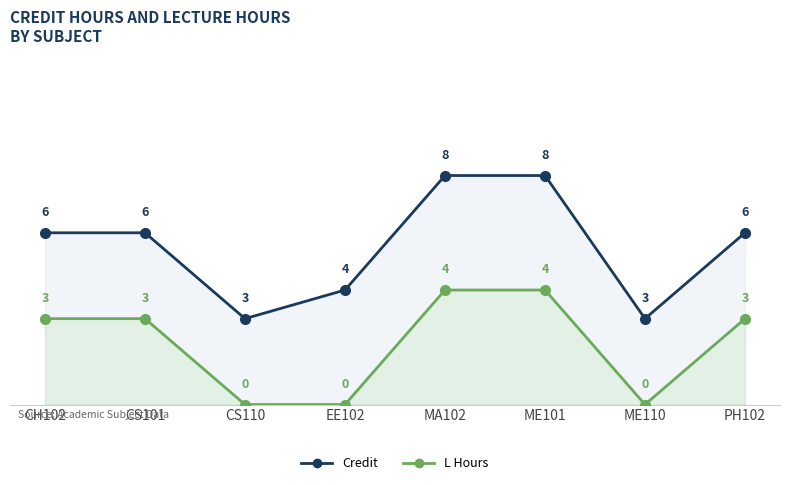

What is the difference between the maximum and second lowest values in the L Hours series?

4